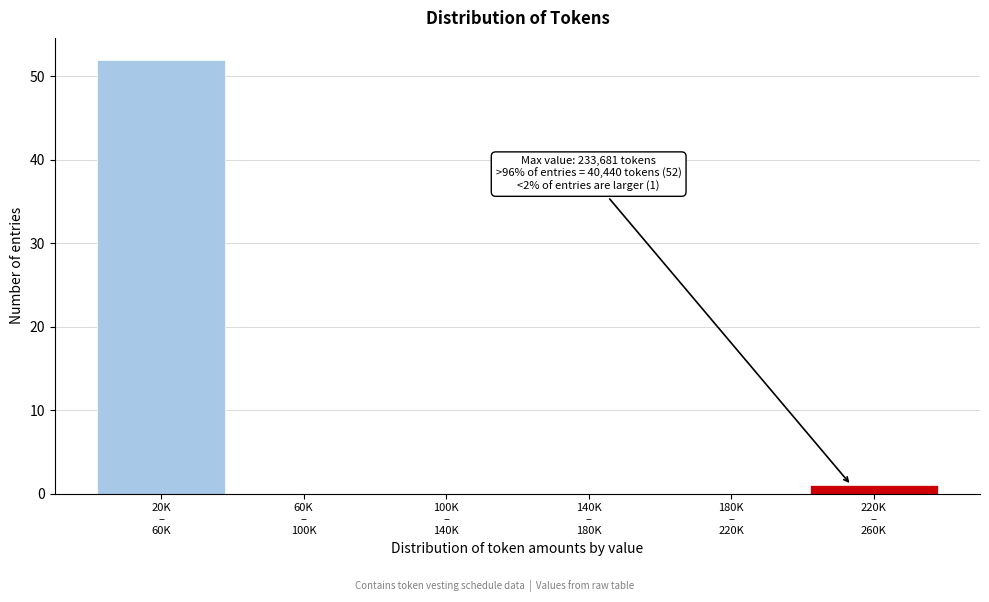

What is the sum of all values?

53